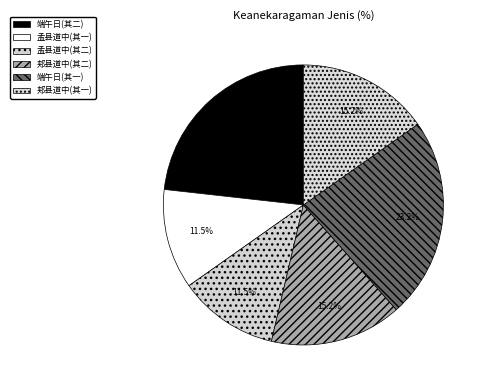

Is there any slice that represents more than half of the pie?

No